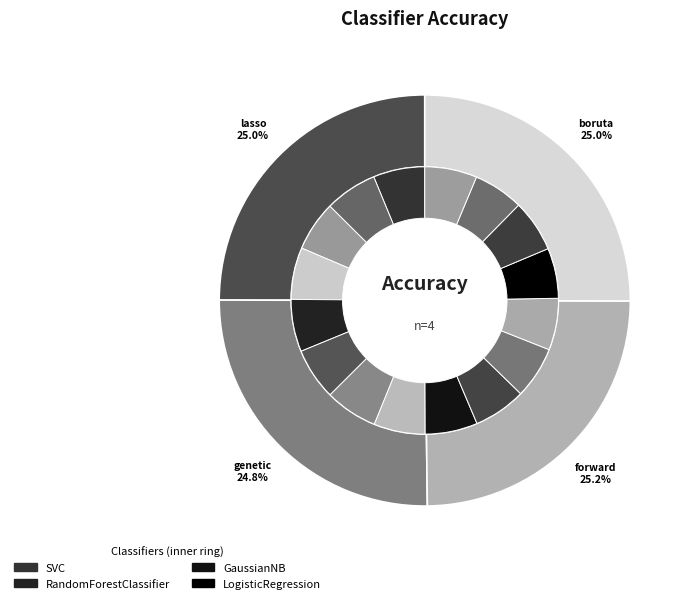

Is there any slice that represents more than half of the pie?

No